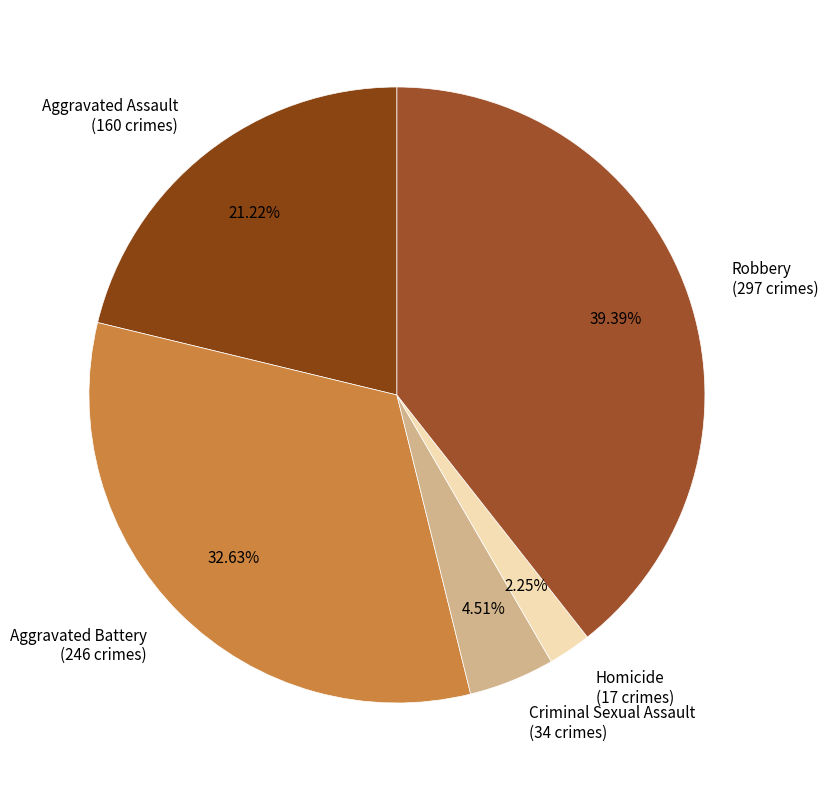

Is there any slice that represents more than half of the pie?

No